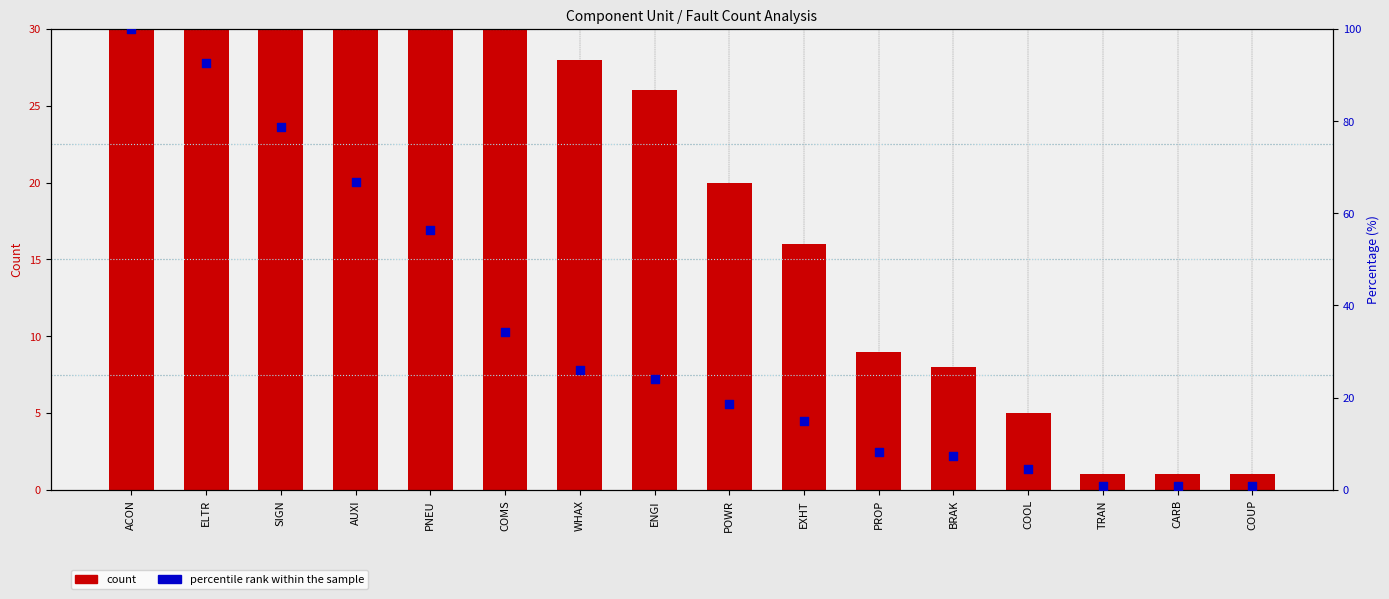

Which series contains the lowest Y value?

percentile rank within the sample